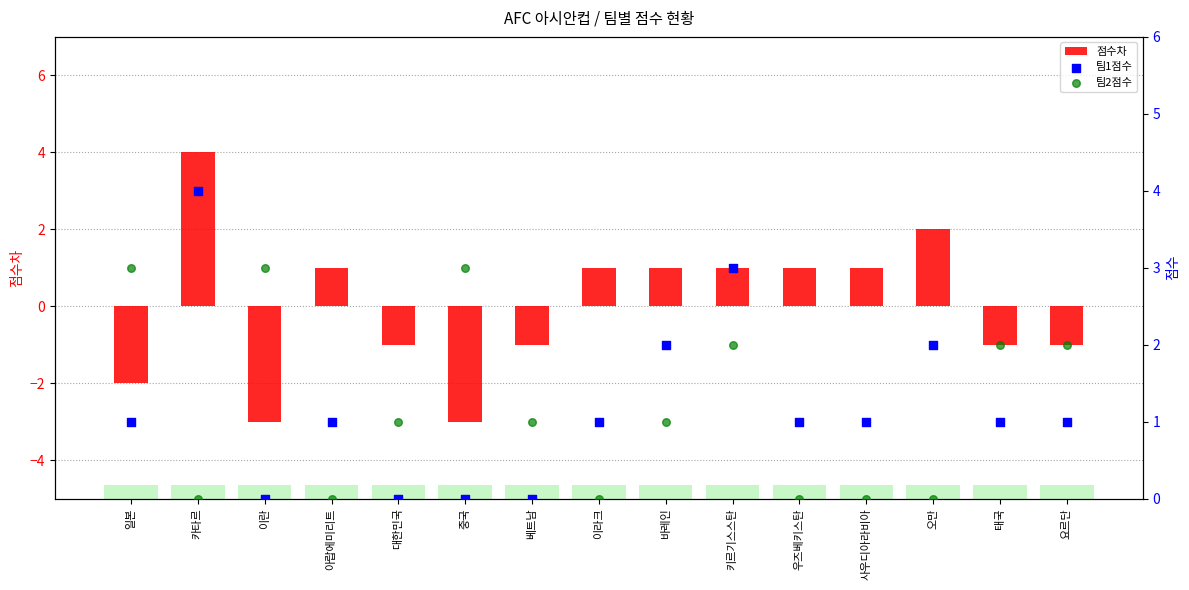

What are all the series names shown in the legend?

점수차, 팀1점수, 팀2점수